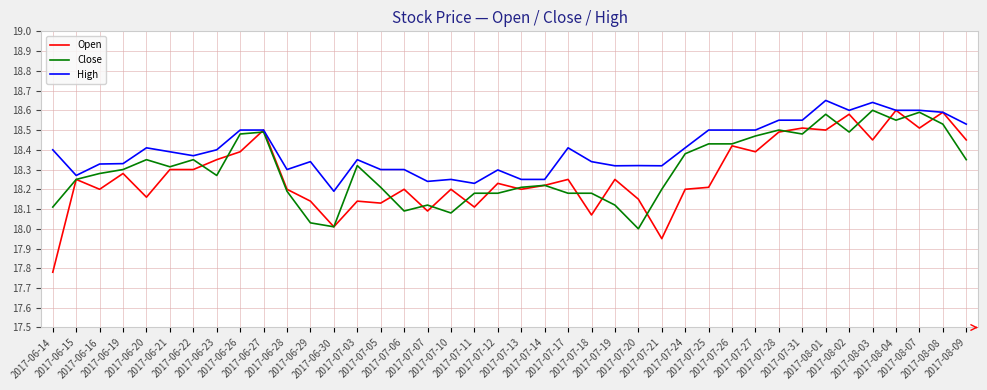

Which series has the largest range (max minus min)?

Open